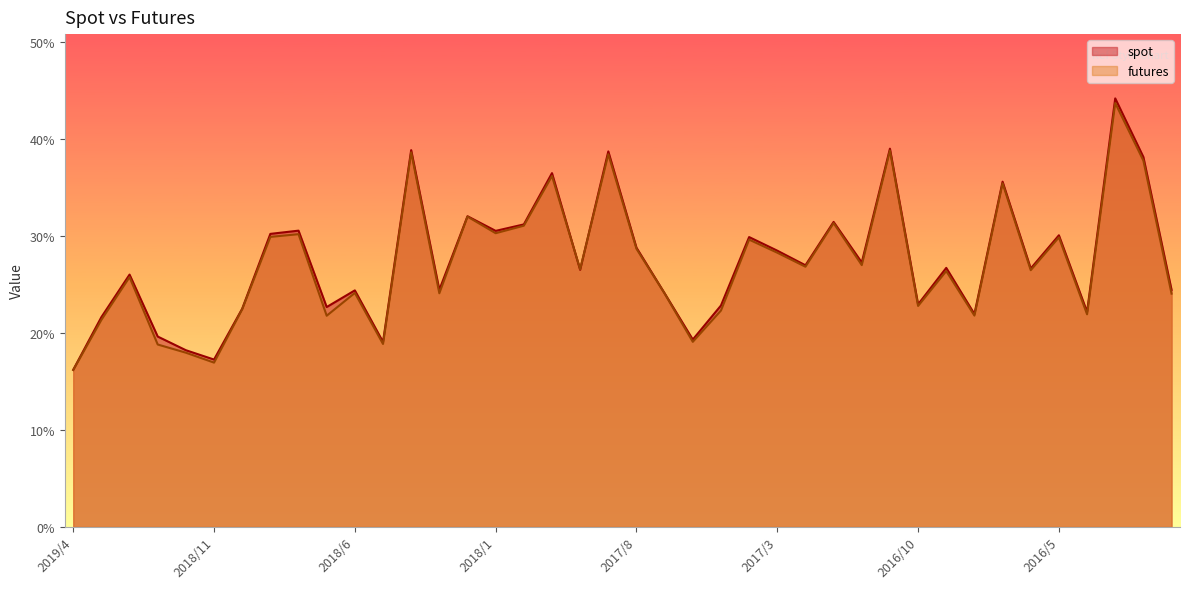

True or false: spot has more than 1 points higher than both neighbors.

True